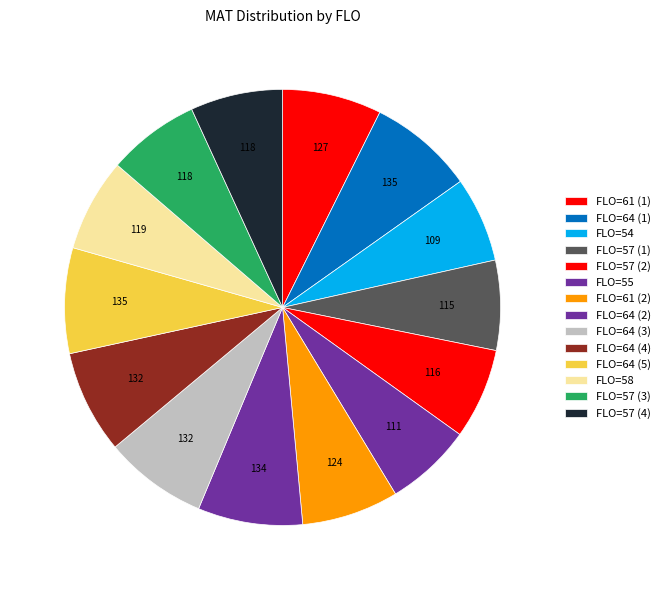

Count the number of slices in the pie.

14